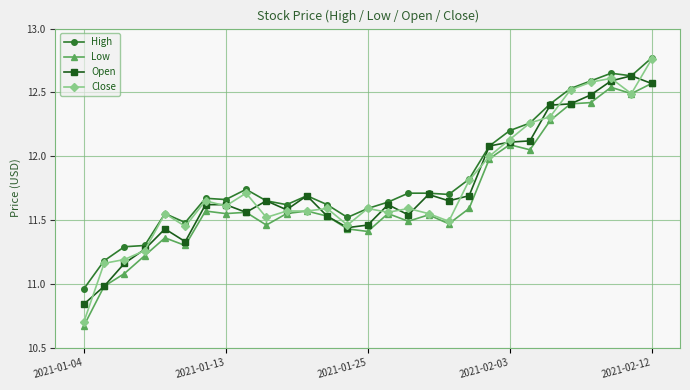

How many values in the Low series are below 11?

2